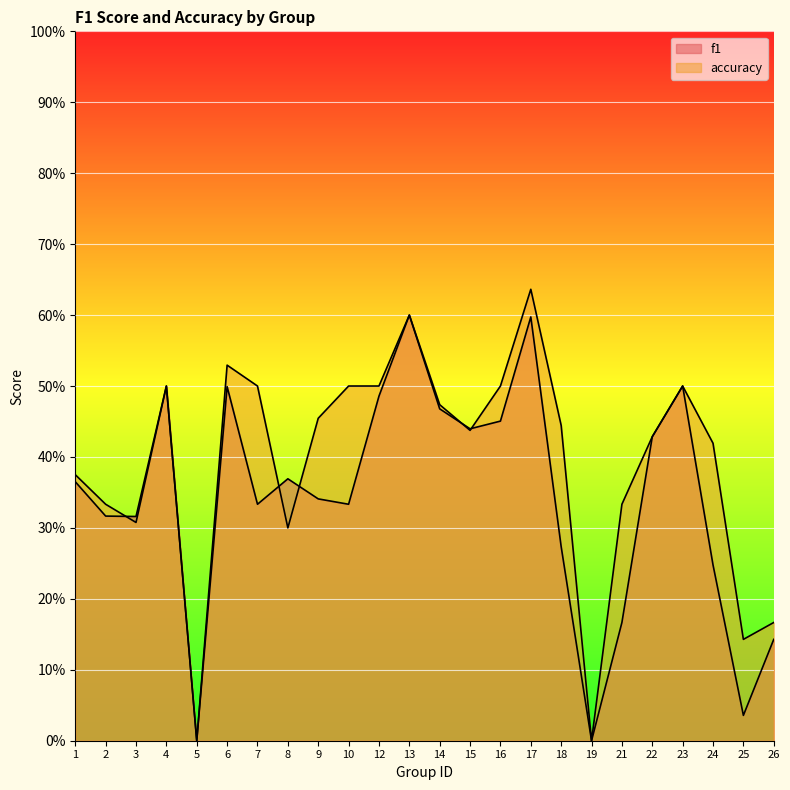

How many intersections are there between accuracy and f1?

5